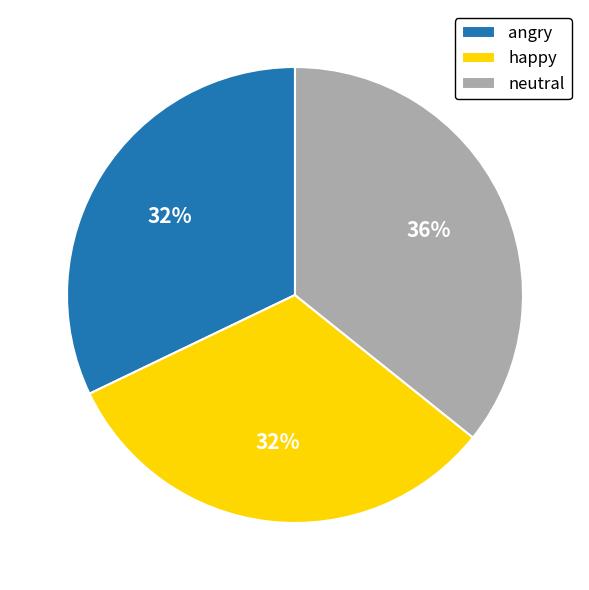

Between neutral and angry, which is larger?

neutral